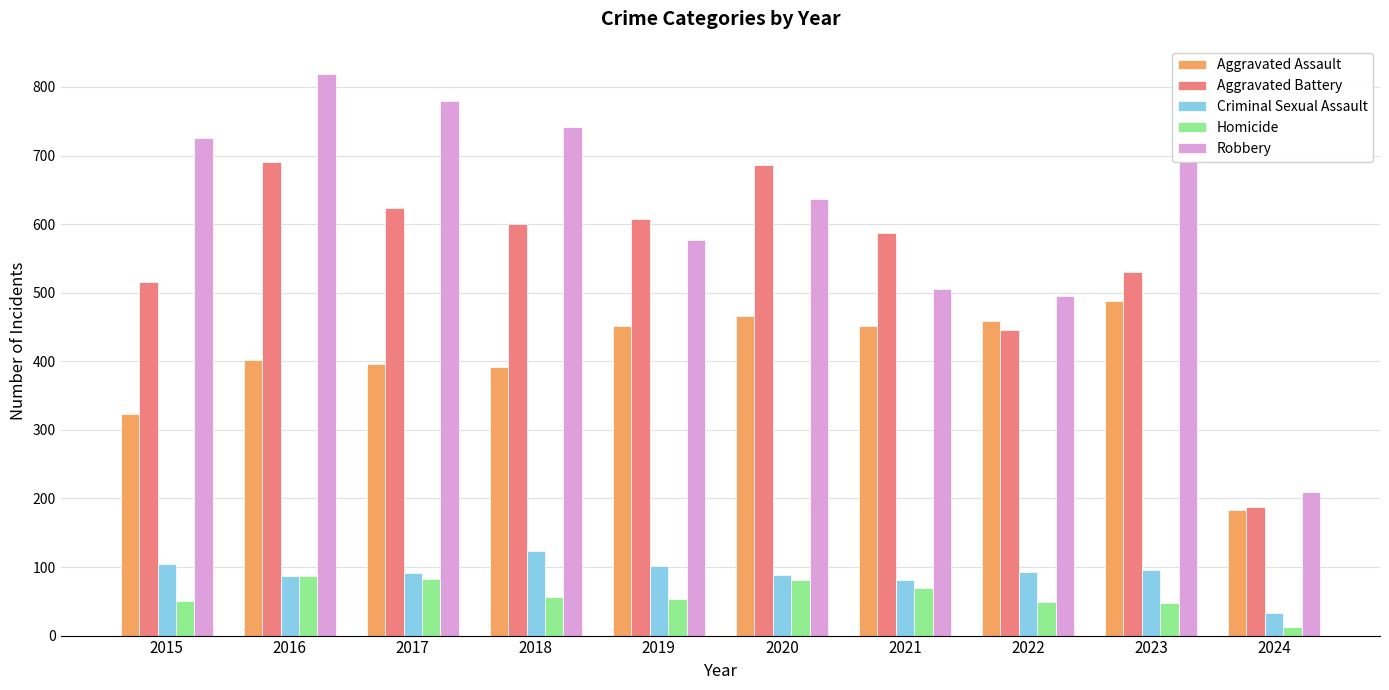

Which series changed the most between 2019 and 2020?

Aggravated Battery